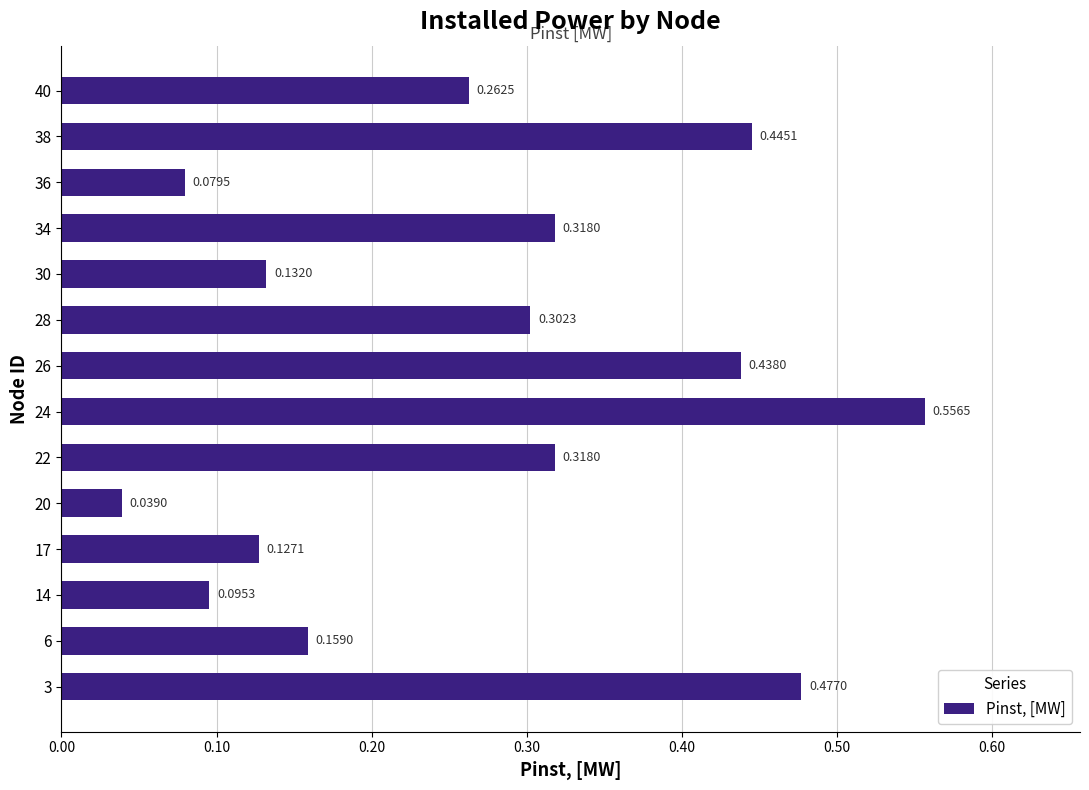

What is the sum of all values?

3.7